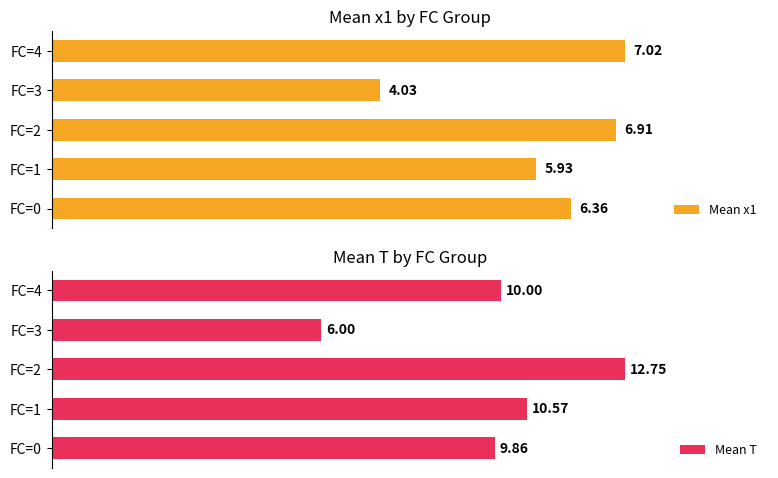

What is the difference between the second highest and minimum values in the Mean x1 series?

2.9